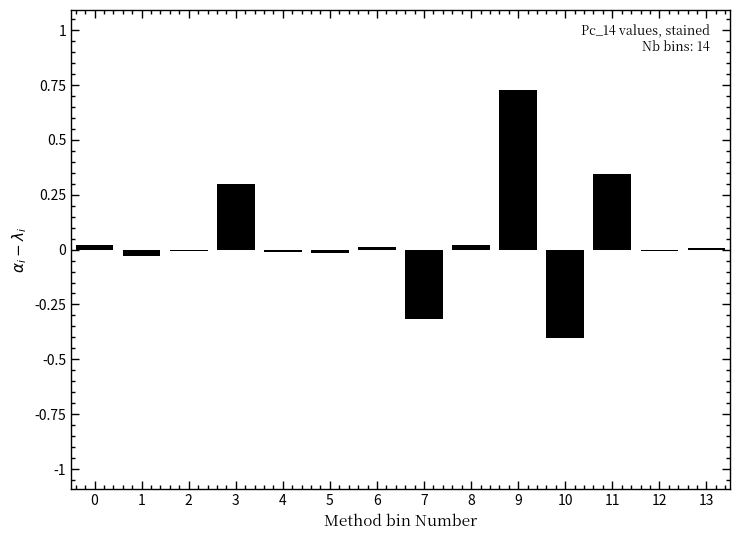

What is the sum of all values?

0.6